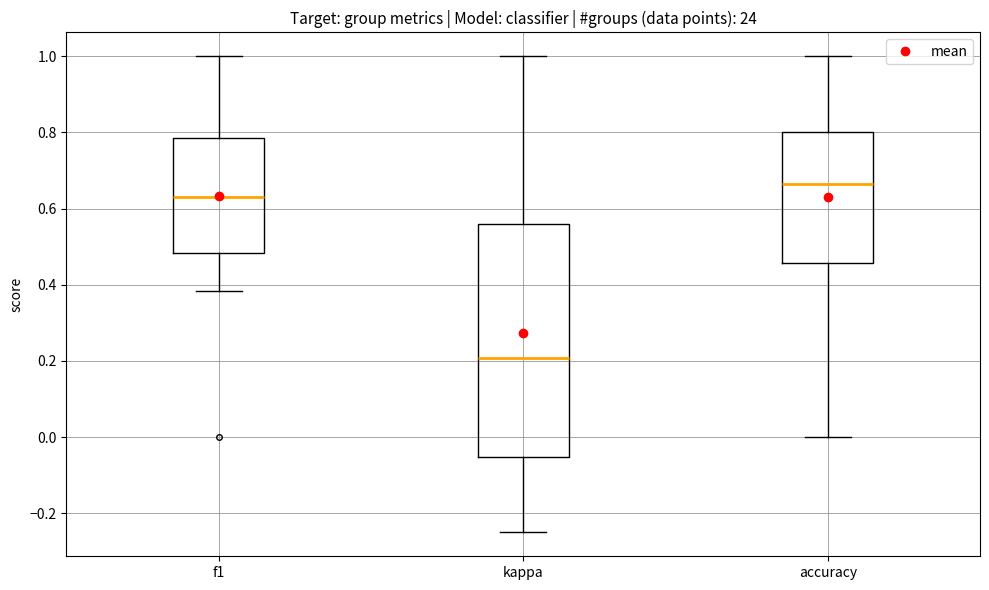

Reading left to right, read every box against the y-axis: the position of its median line, the range the box covers, and the ends of its whiskers. The values are not printed on the chart, so give them approximately, as read against the axis.

f1: median 0.64, box 0.48 to 0.78, whiskers 0.38 to 1.00
kappa: median 0.20, box -0.06 to 0.56, whiskers -0.24 to 1.00
accuracy: median 0.66, box 0.46 to 0.80, whiskers 0.00 to 1.00